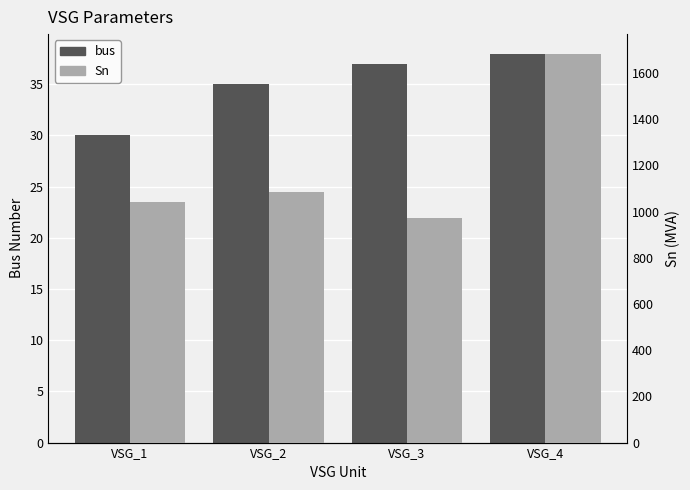

Which category has the highest value in the Sn series?

VSG_4